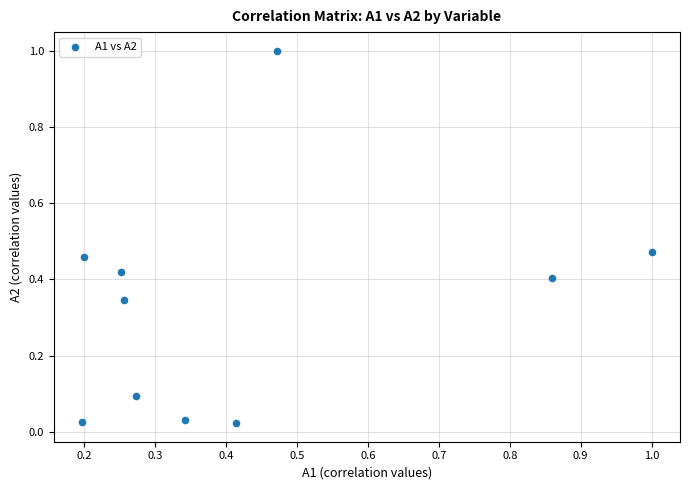

What is the range of X values (max minus min)?

0.8